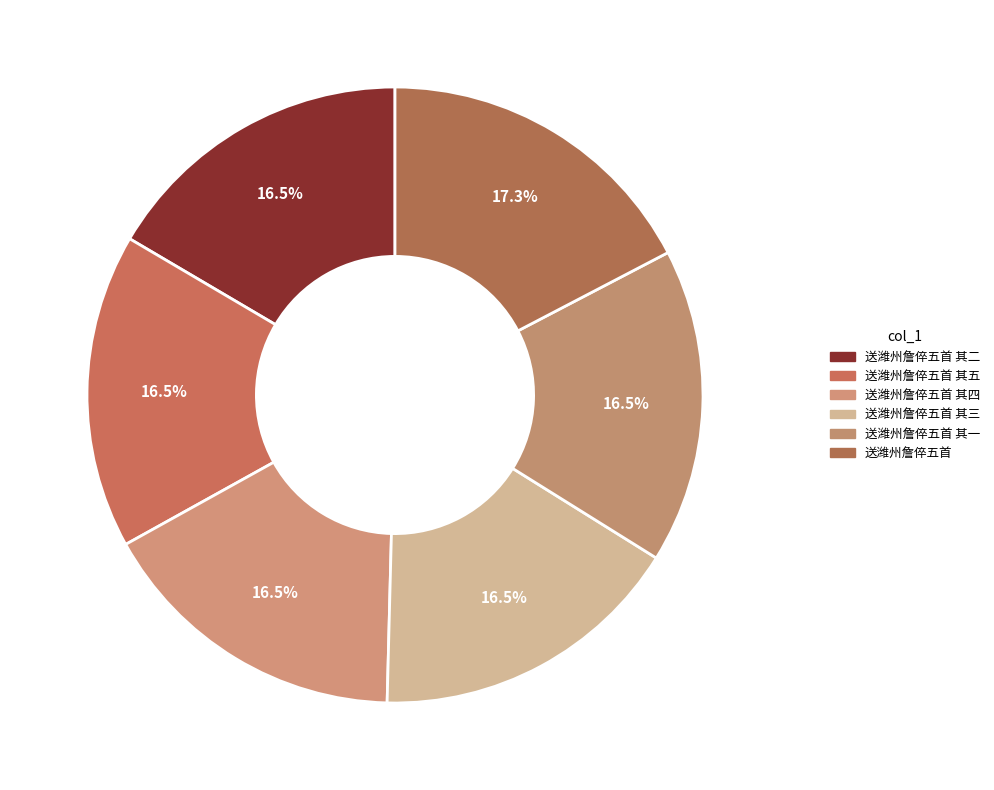

Does 送潍州詹倅五首 其二 account for over 50% of the chart?

No